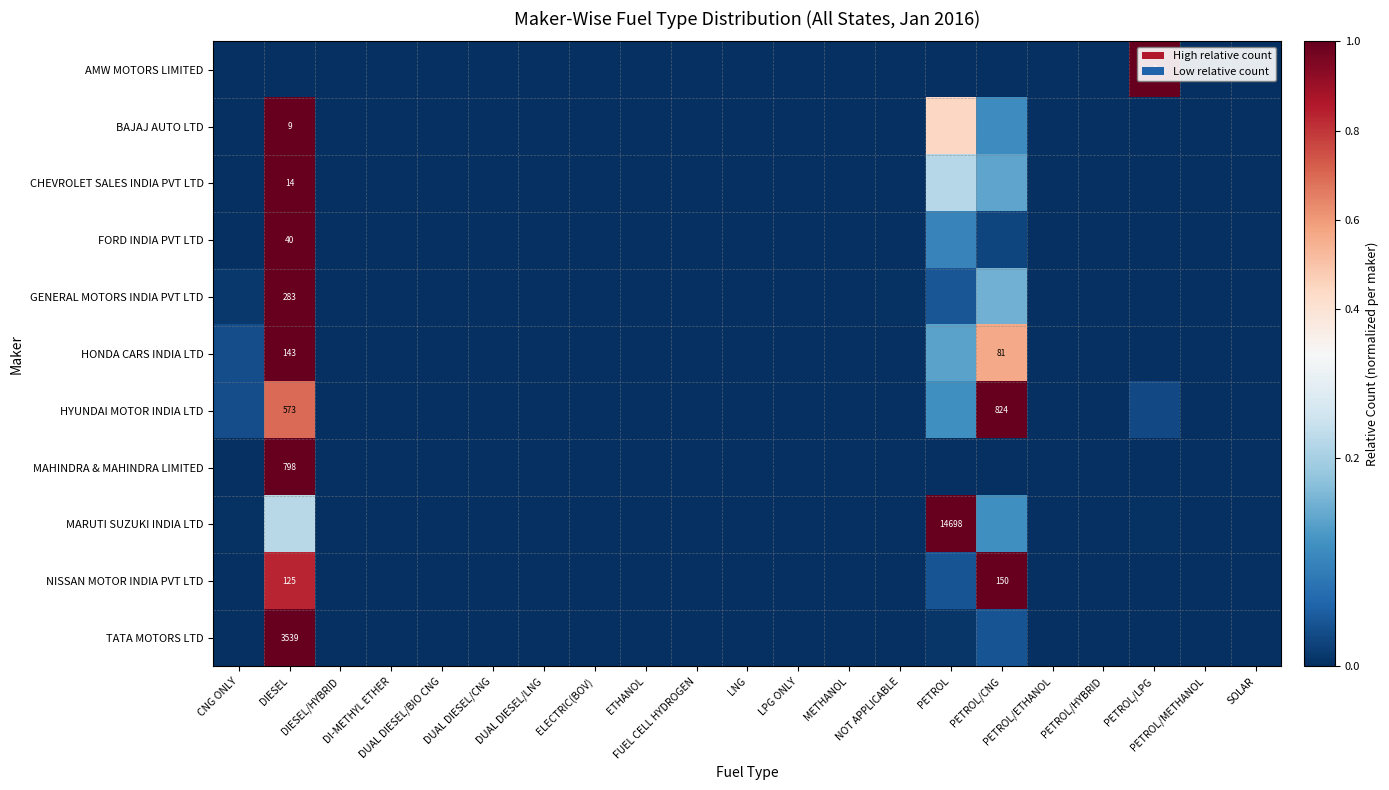

True or false: TATA MOTORS LTD has a value of 0.0 at DUAL DIESEL/BIO CNG.

True